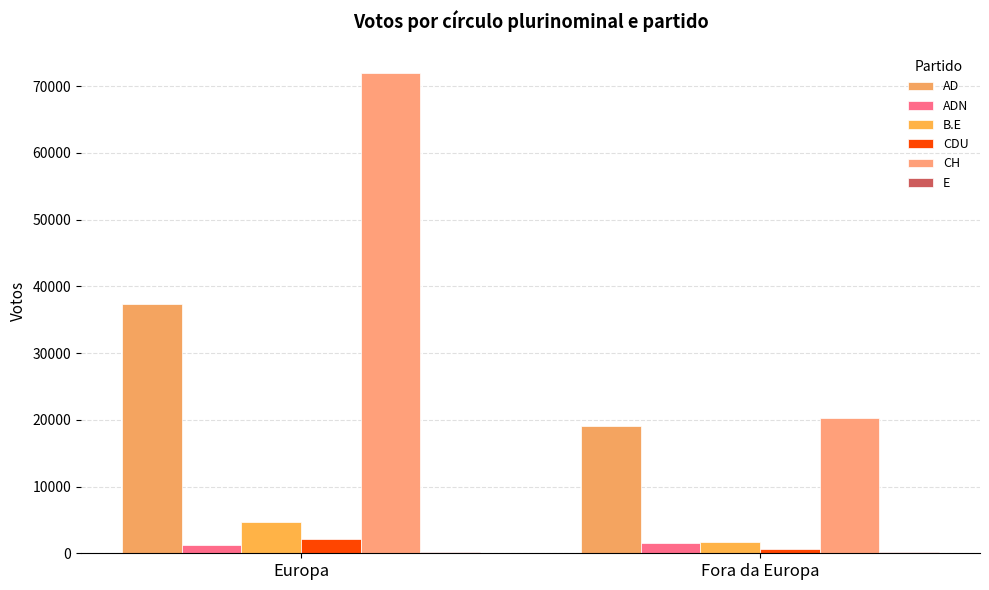

Which series changed the most between Europa and Fora da Europa?

CH